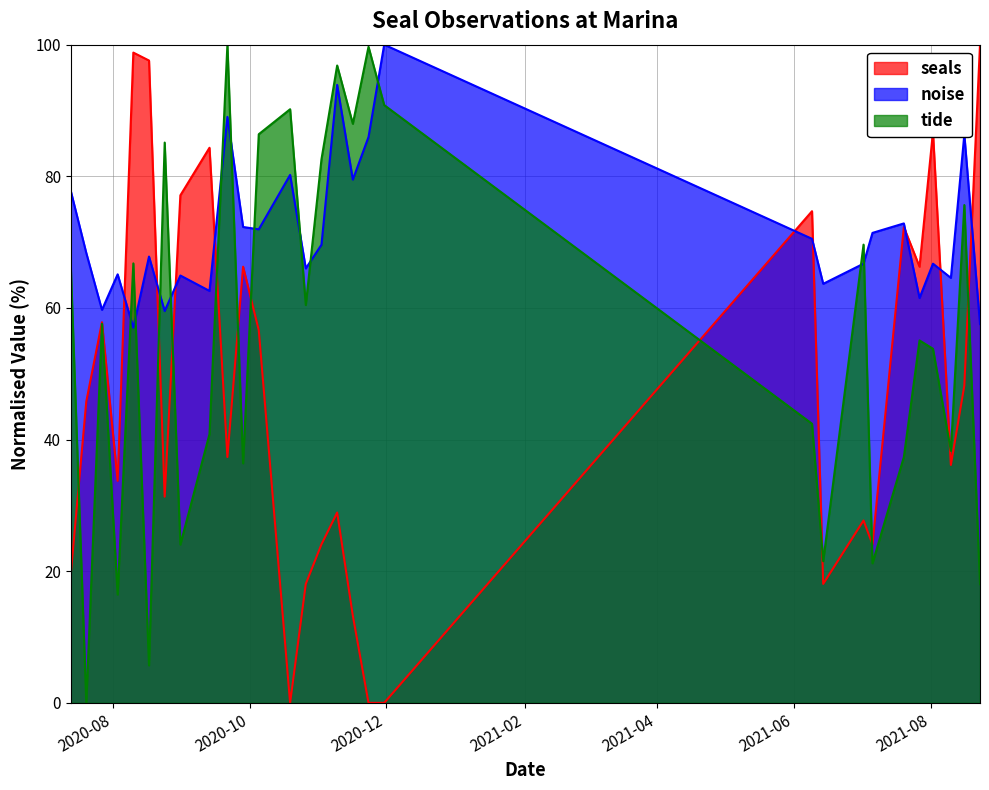

At how many categories does at least one series exceed 48?

29